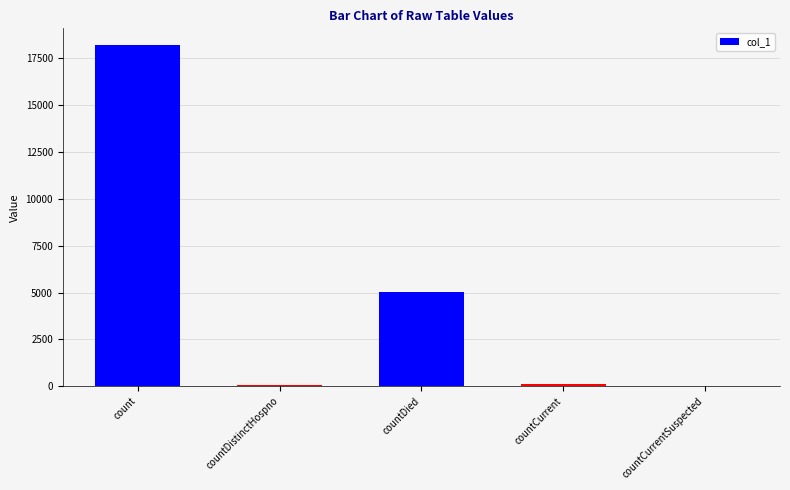

How many distinct data groups are displayed?

1